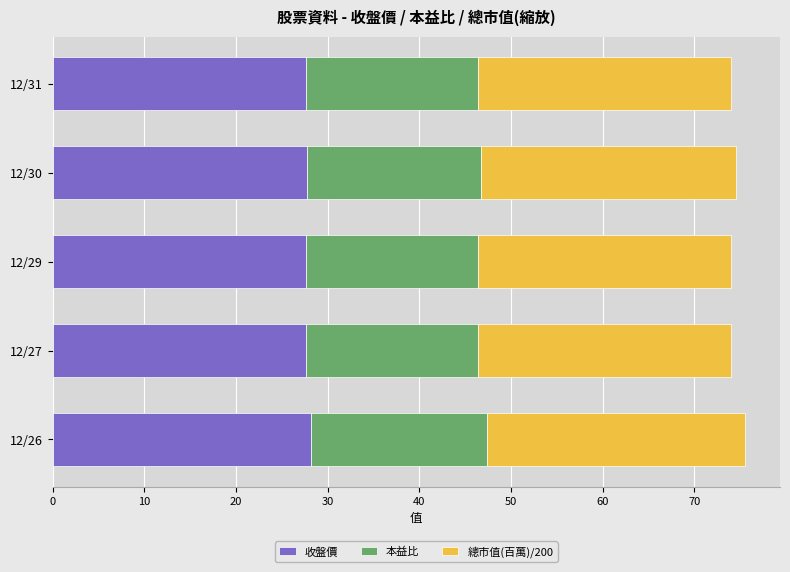

What is the total value across all series at 12/31?

74.0